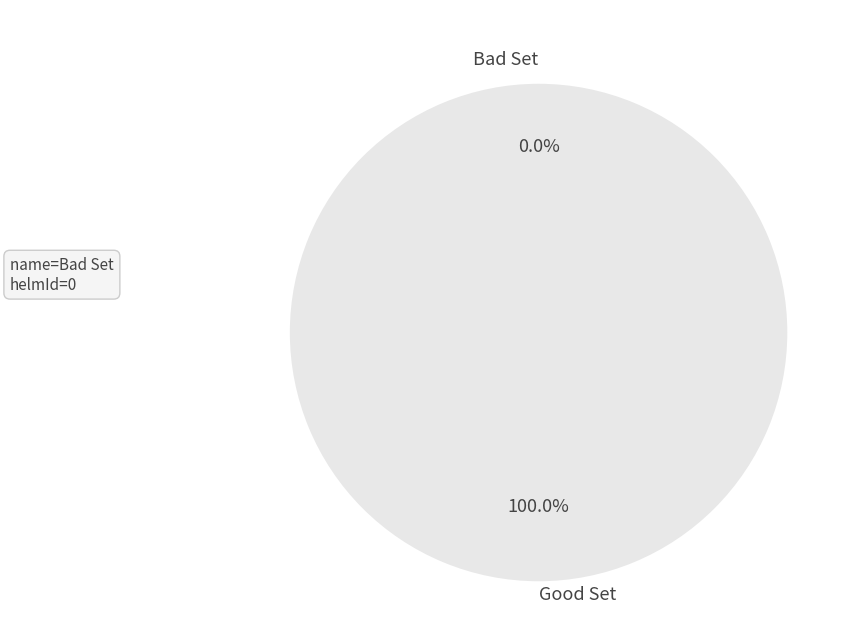

How many segments does this pie chart have?

2